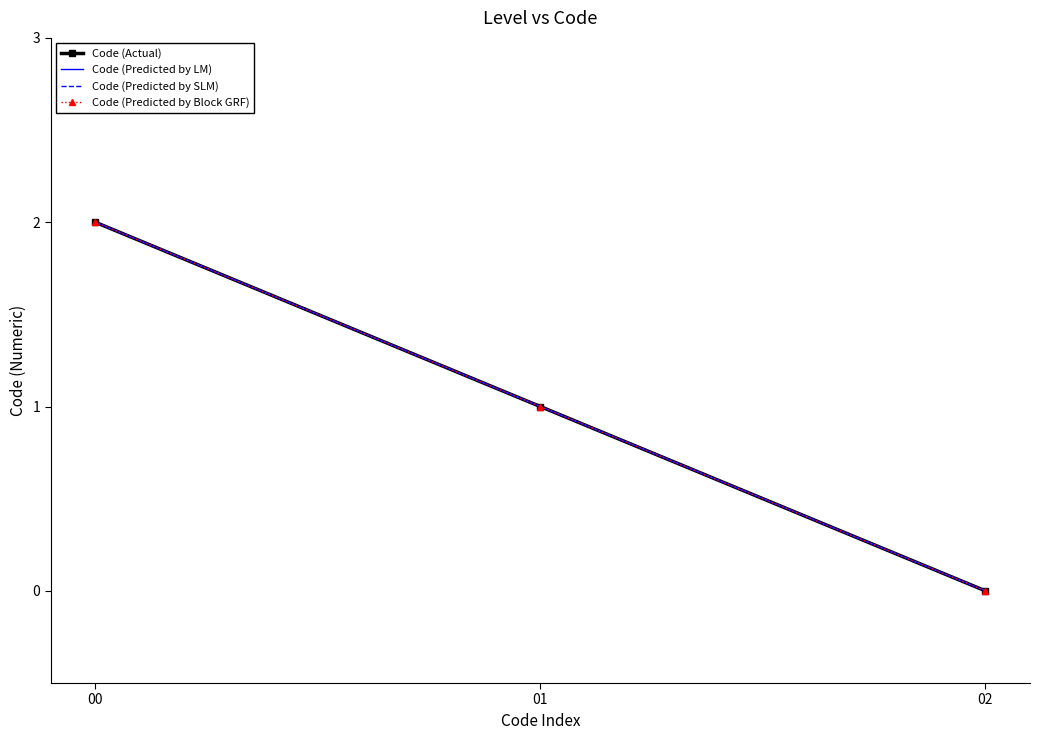

Which series has the largest total across all categories?

Code (Actual)